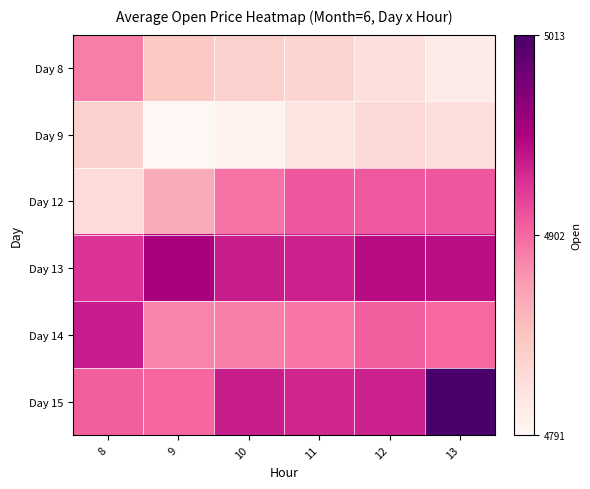

How many categories are shown in the chart?

6